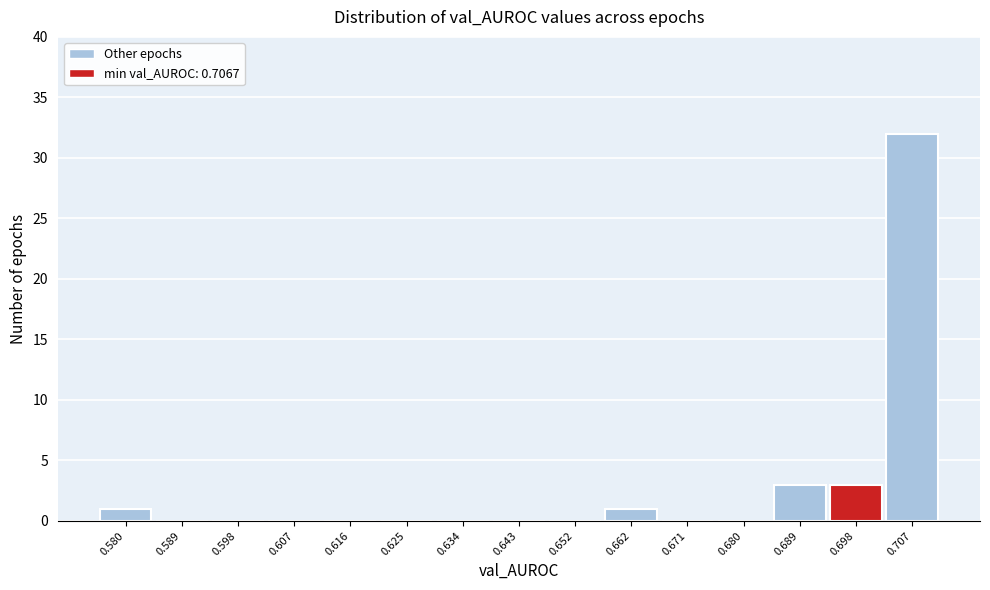

Reading right to left, transcribe all the data shown in this chart.

0.707=32	0.698=3	0.689=3	0.680=0	0.671=0	0.662=1	0.652=0	0.643=0	0.634=0	0.625=0	0.616=0	0.607=0	0.598=0	0.589=0	0.580=1